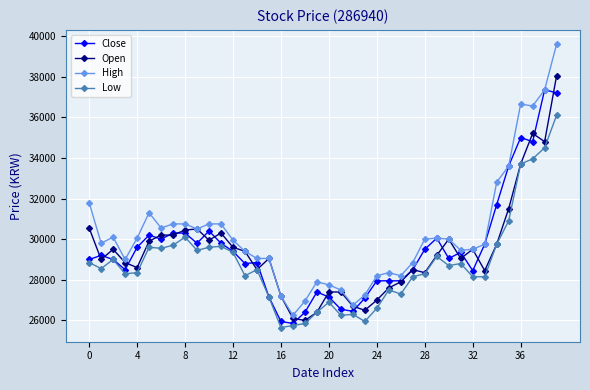

Which series has the largest total across all categories?

High